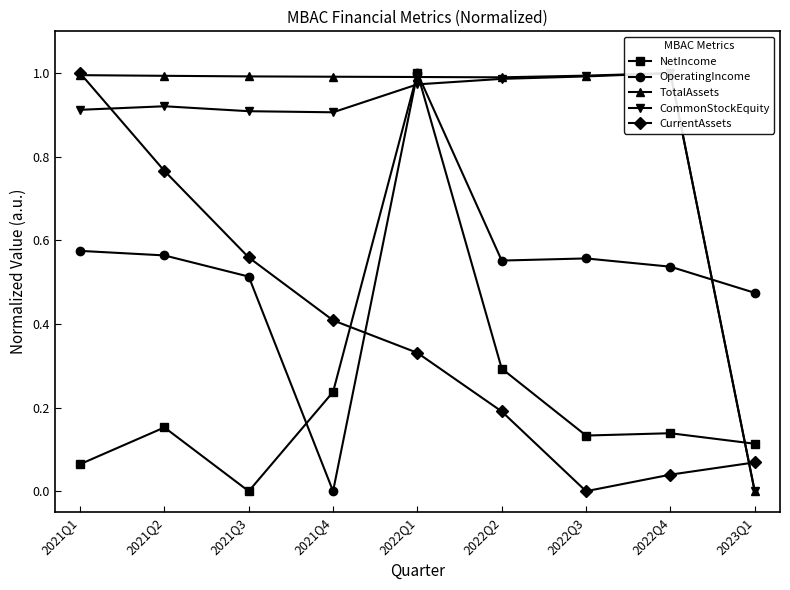

Is this an area chart (filled region under the line)?

No